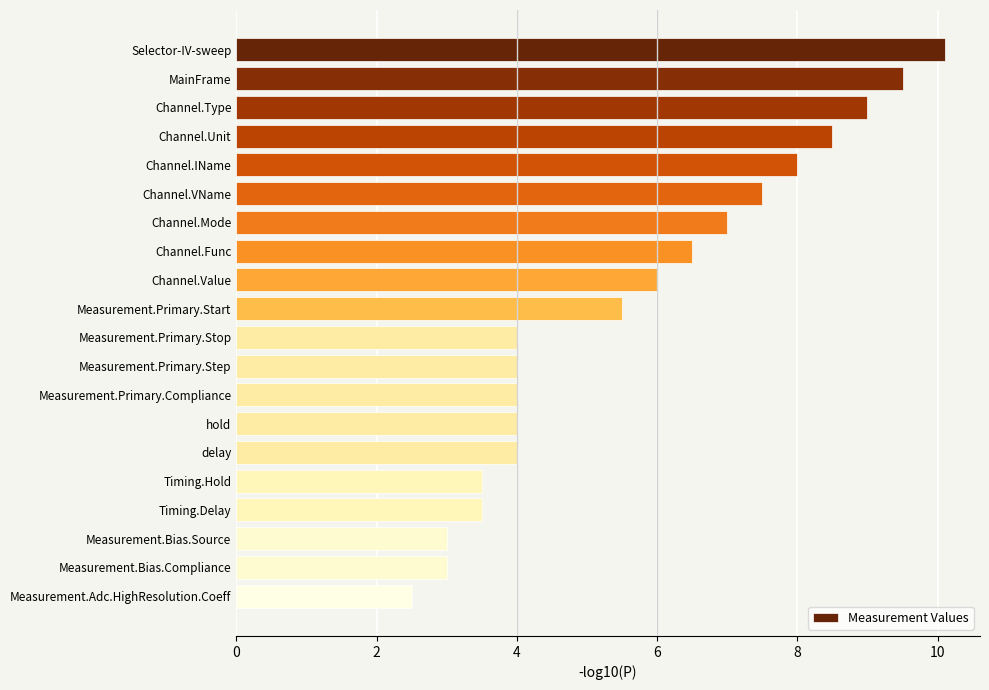

Read the value at Channel.IName.

8.0